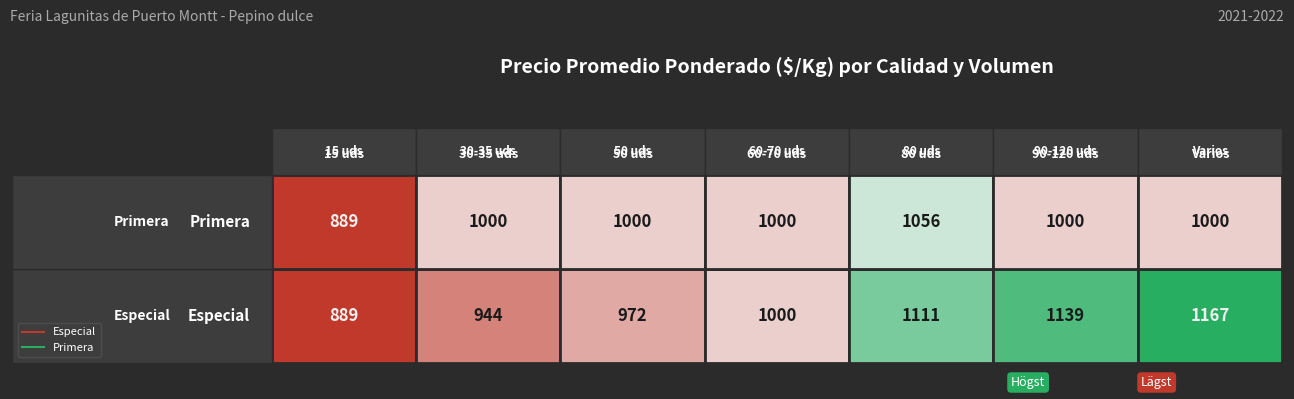

List the series in order of their peak value, highest first.

Especial, Primera